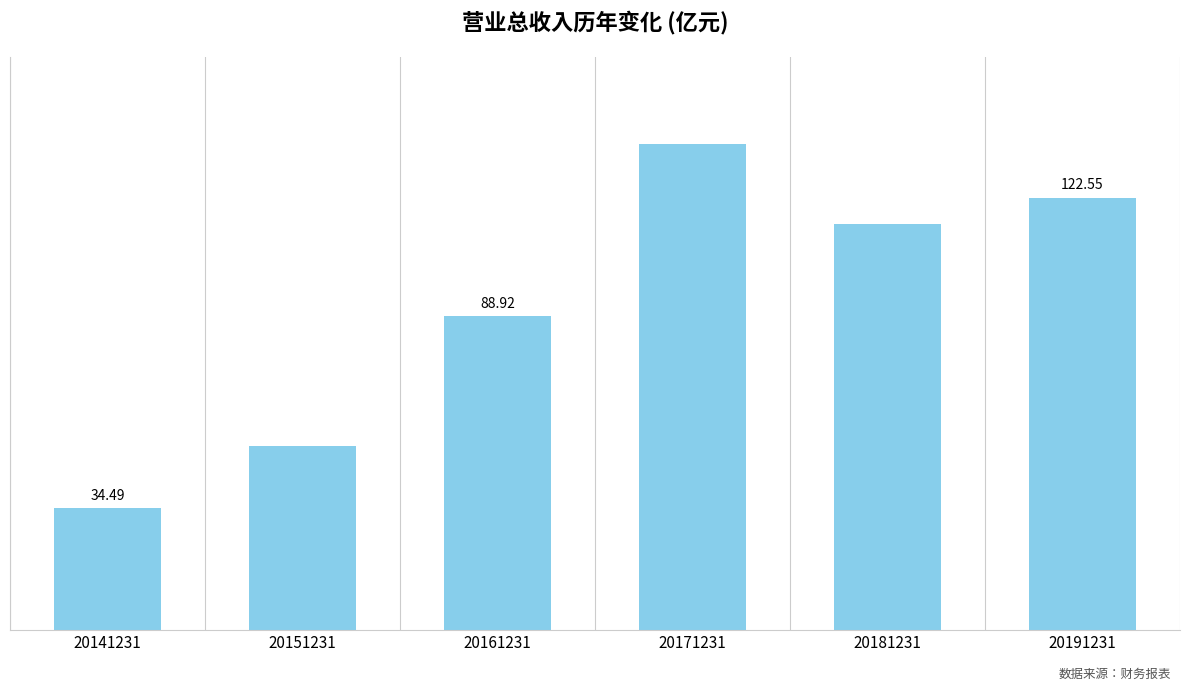

List the labels in order of value, largest first.

20171231, 20191231, 20181231, 20161231, 20151231, 20141231